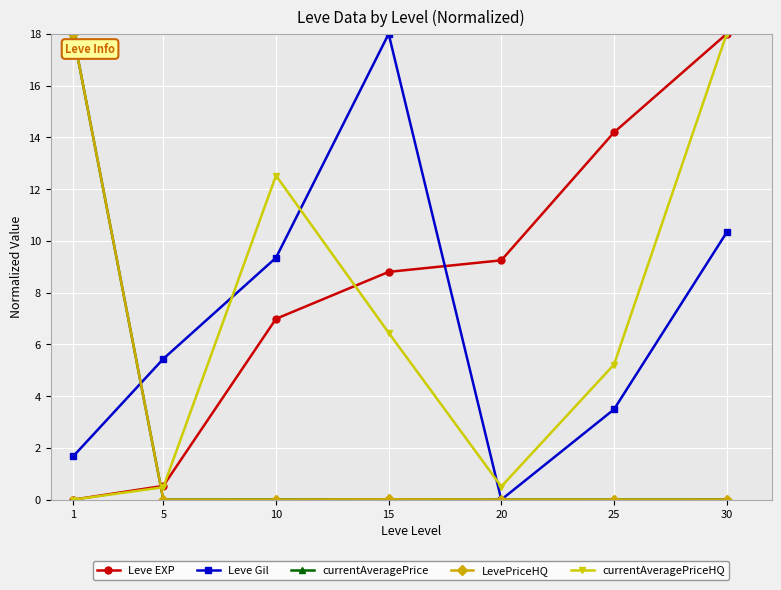

Between 15 and 30, which series saw the biggest shift?

currentAveragePriceHQ